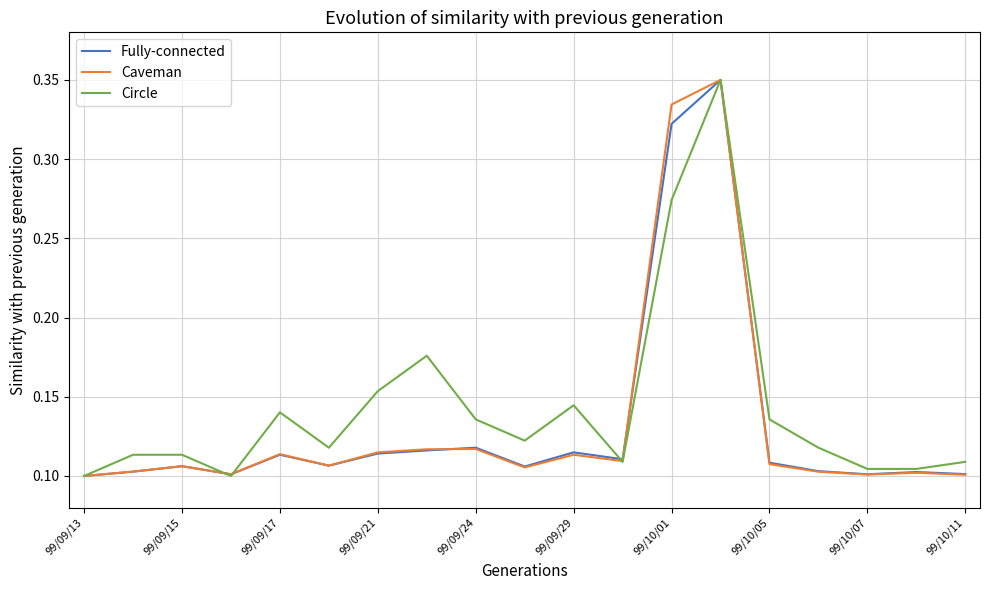

The value of Circle at 99/10/07 is 0.2. True or false?

False